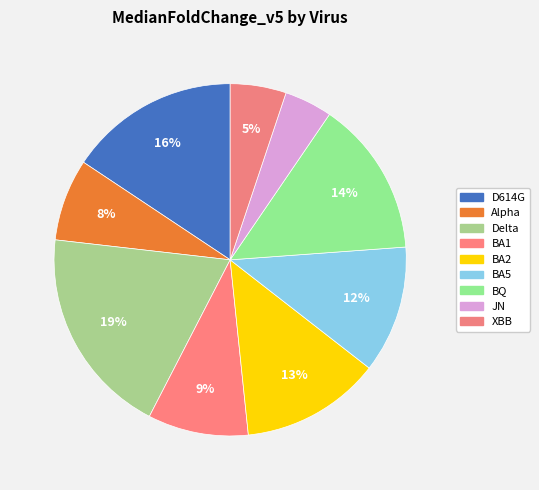

To the nearest percent, what portion does BA2 represent?

13%